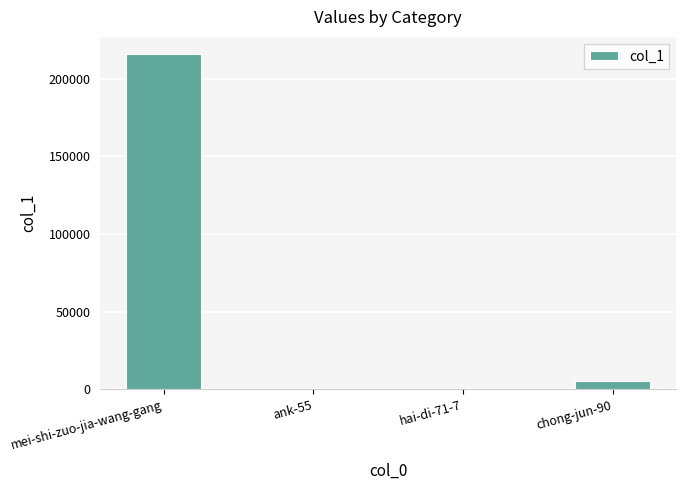

Does the chart contain stacked bars?

No